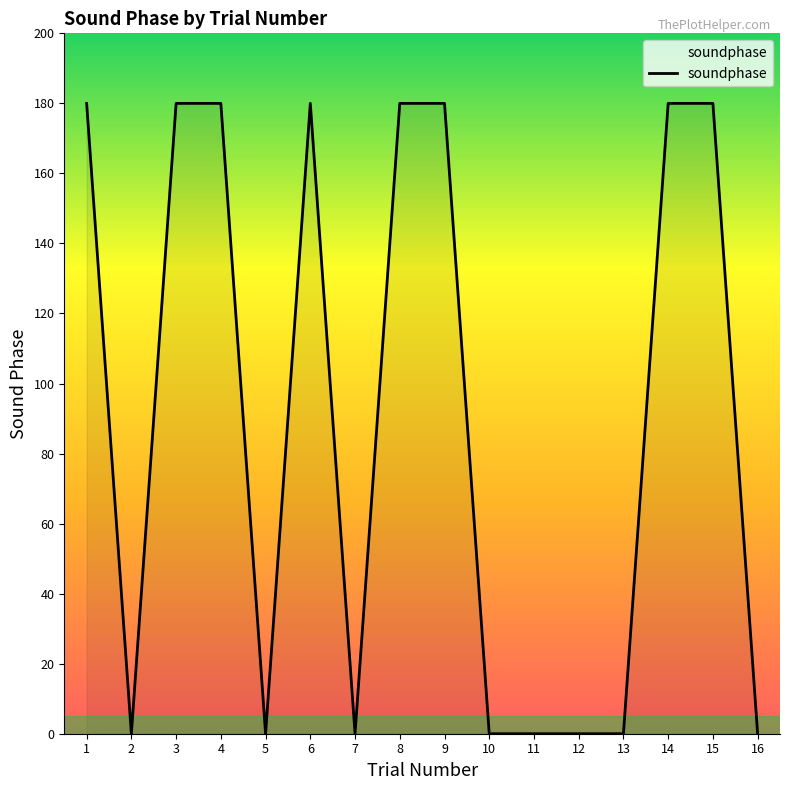

Where is the first local minimum?

2